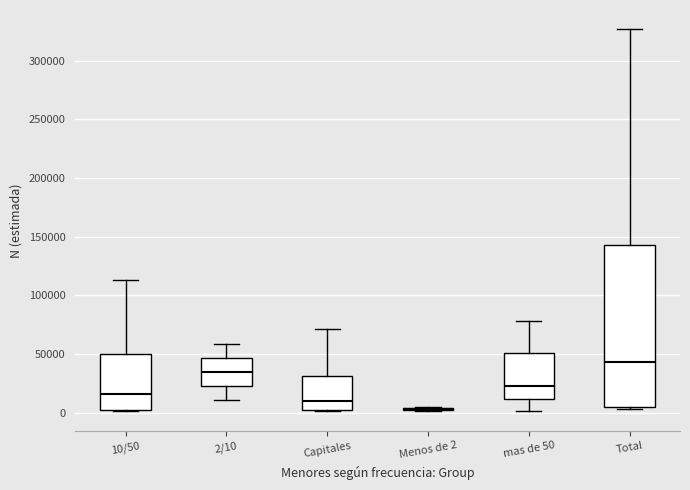

Comparing the boxes themselves (not the whiskers), which one is the tallest?

Total